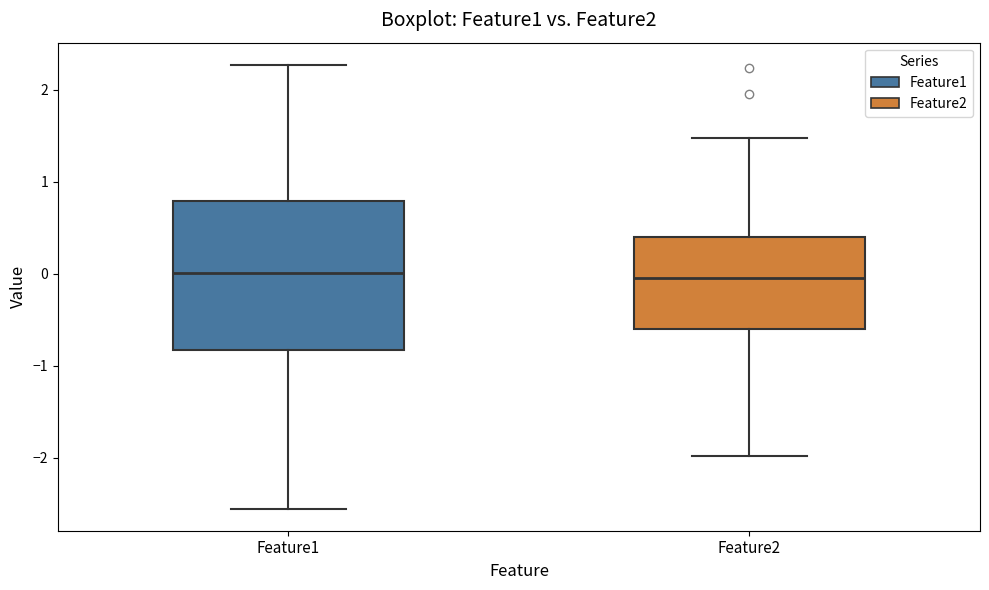

Reading left to right, read every box against the y-axis: the position of its median line, the range the box covers, and the ends of its whiskers. The values are not printed on the chart, so give them approximately, as read against the axis.

Feature1: median 0.0, box -0.8 to 0.8, whiskers -2.6 to 2.3
Feature2: median 0.0, box -0.6 to 0.4, whiskers -2.0 to 1.5